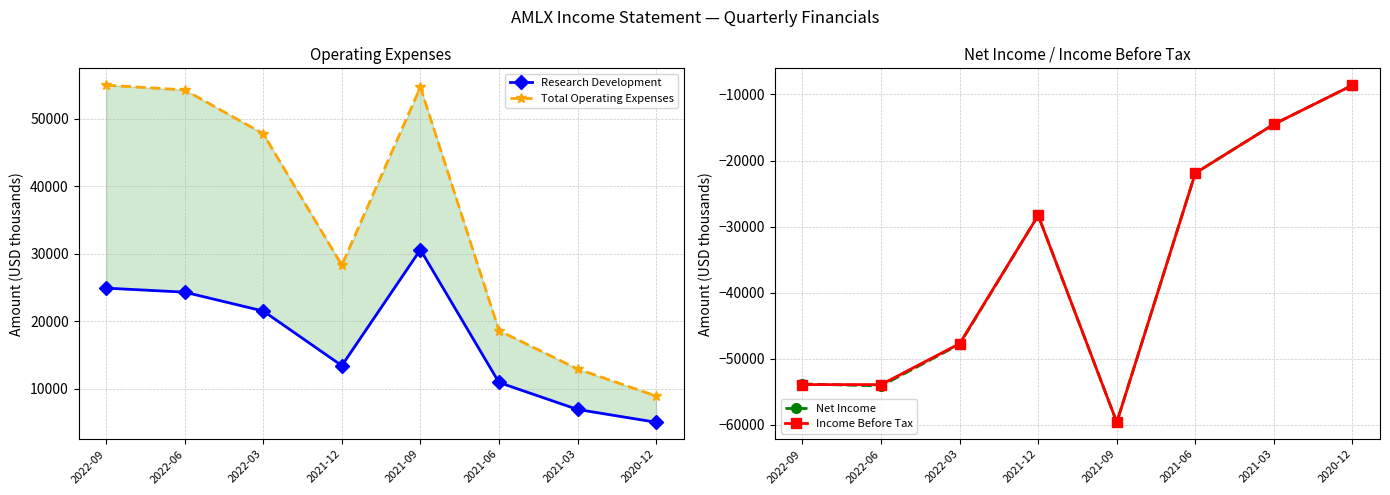

At which category does Total Operating Expenses reach its first local valley?

2021-12